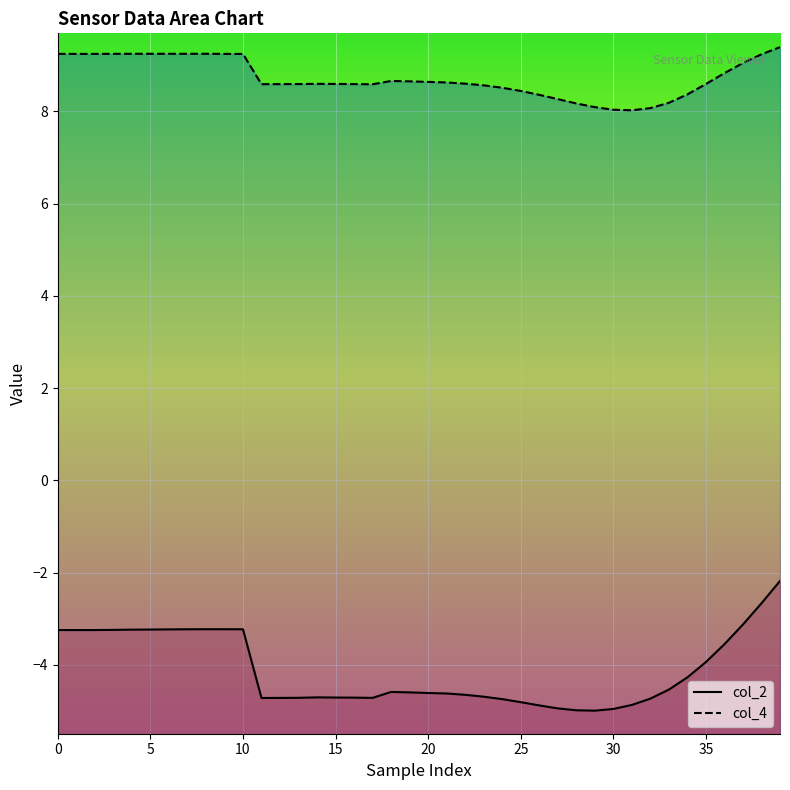

How many interior local peaks does the col_4_line series have?

2